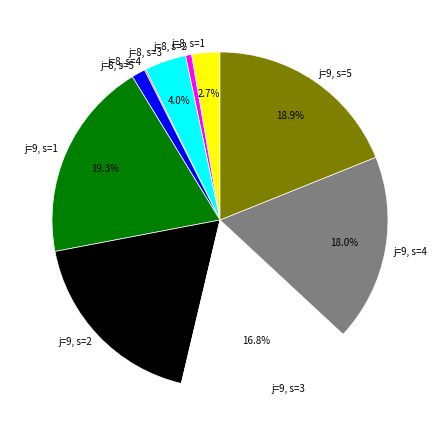

What is the ratio of the value at j=9, s=5 to the value at j=9, s=4?

1.1